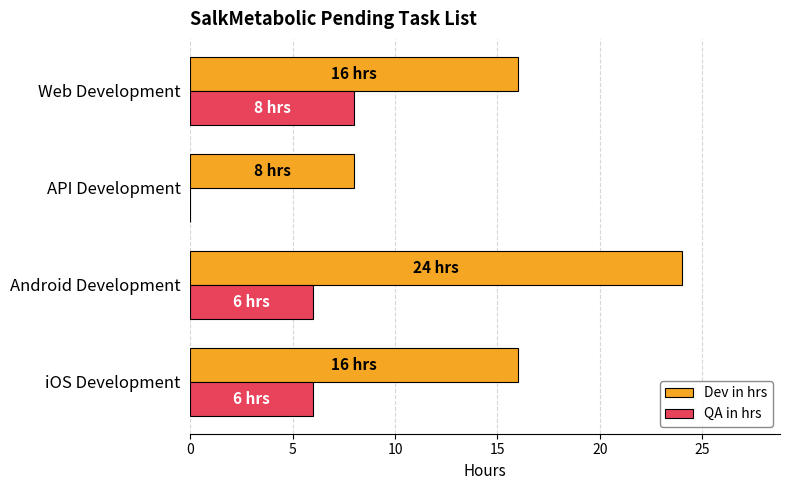

At which category is the sum across all series the highest?

Android Development